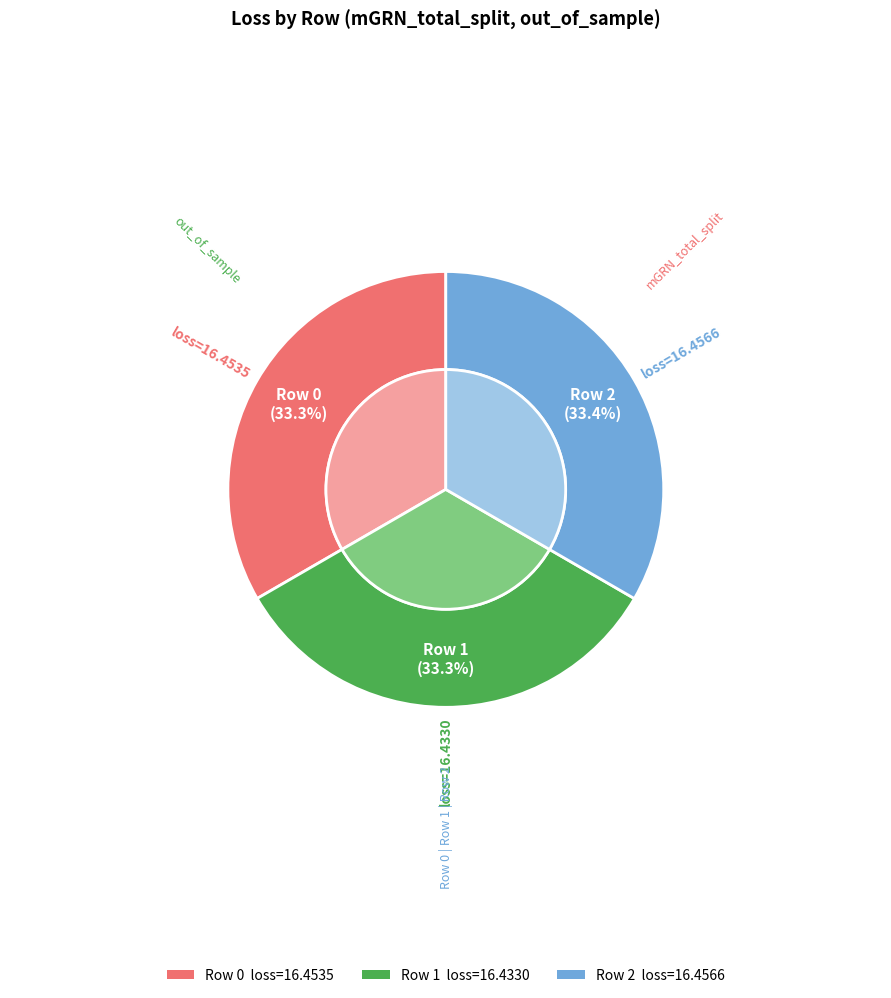

Combined, what portion of the pie is 0 and 1?

66.6%